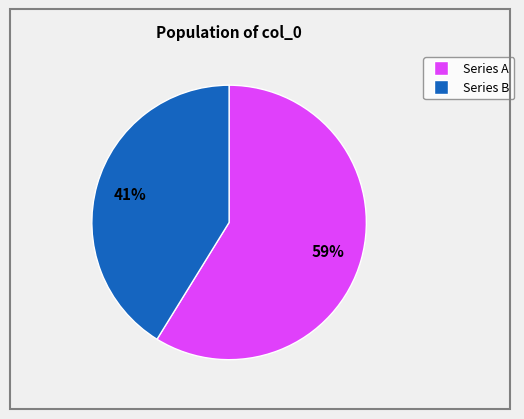

To the nearest percent, what is the difference between the largest and smallest slice percentages?

18%